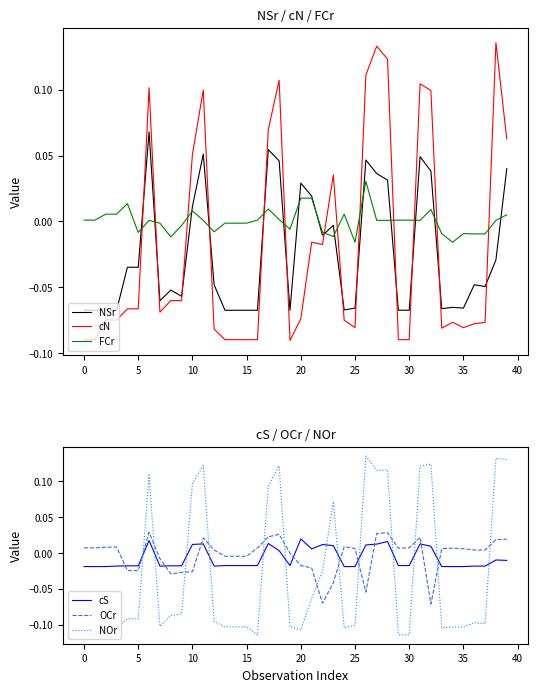

In FCr, how many points are lower than both neighbors (excluding endpoints)?

8